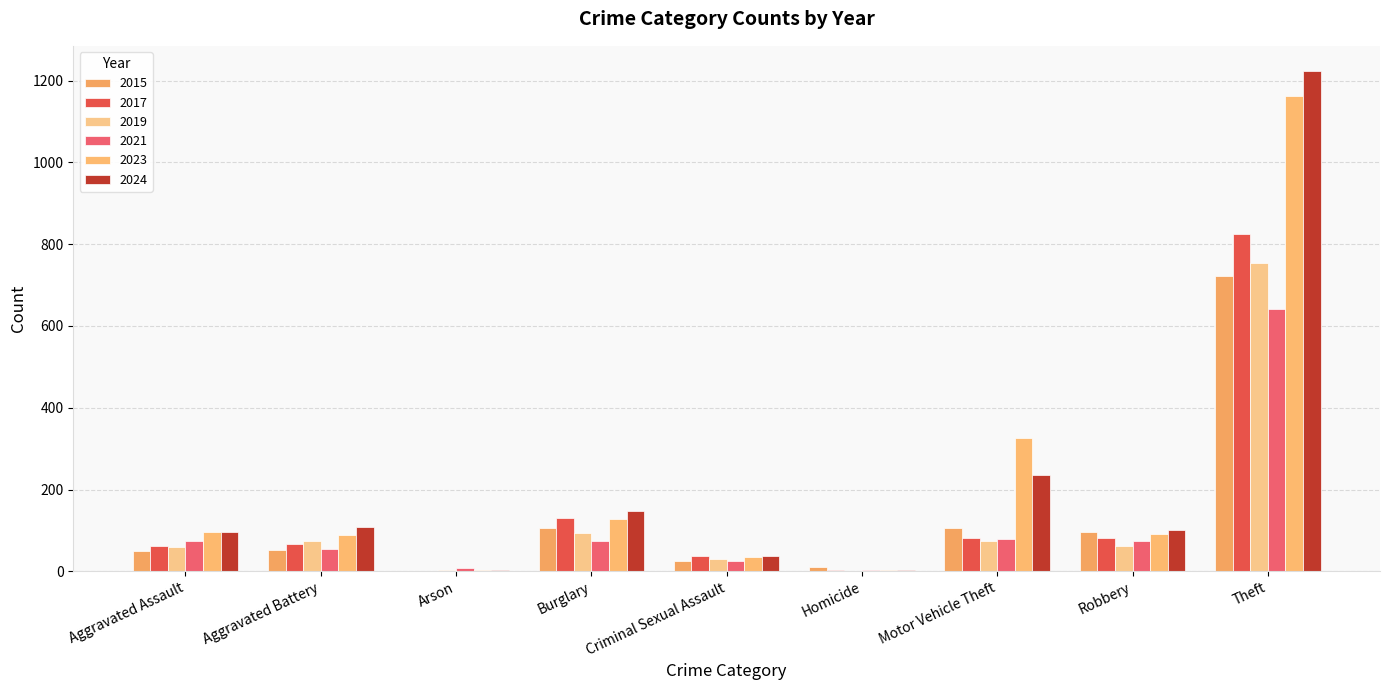

What is the value of the 2023 bar at the 6th from the left?

3